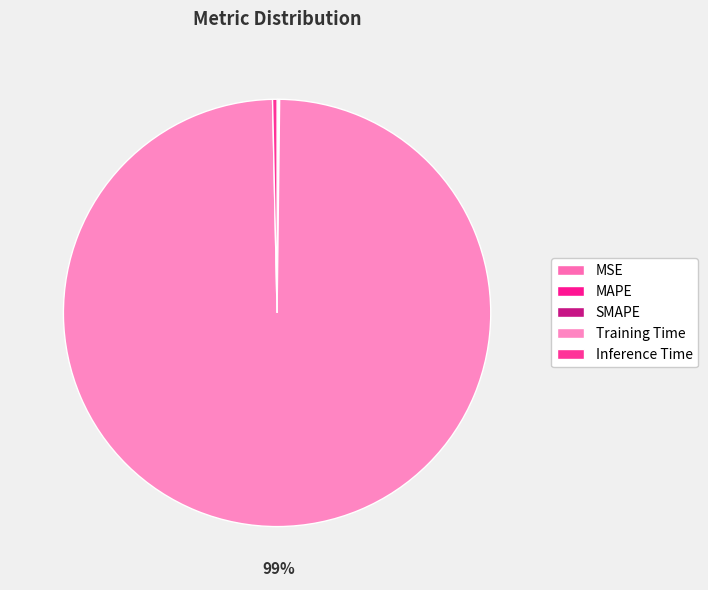

Count the number of slices in the pie.

5